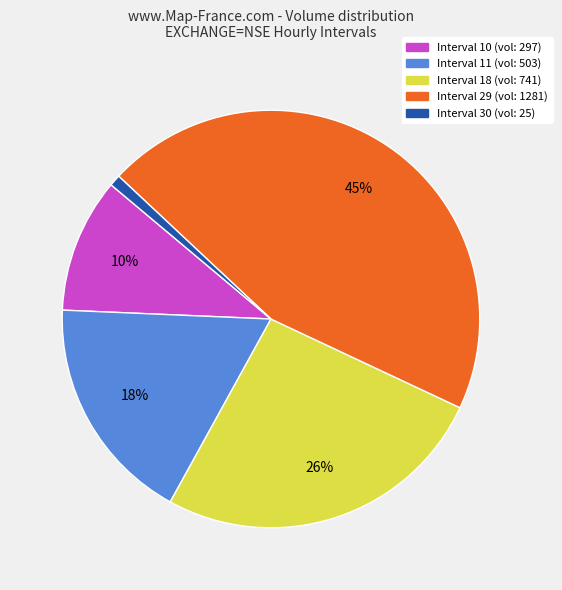

Which slice is the largest?

Interval 29